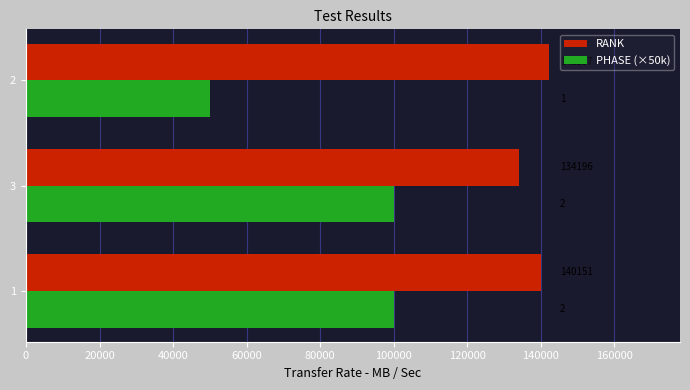

What is the smallest value displayed?

50000